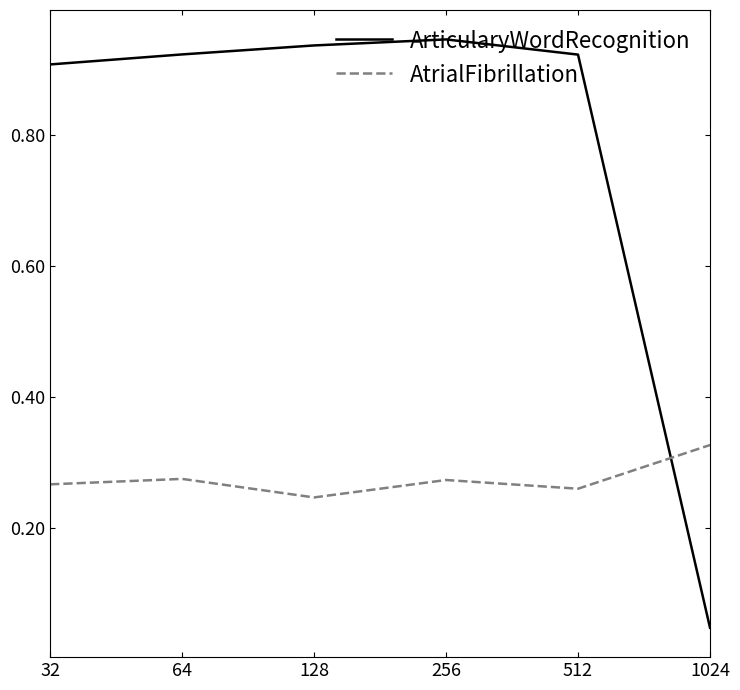

How many times do AtrialFibrillation and ArticularyWordRecognition cross each other?

1